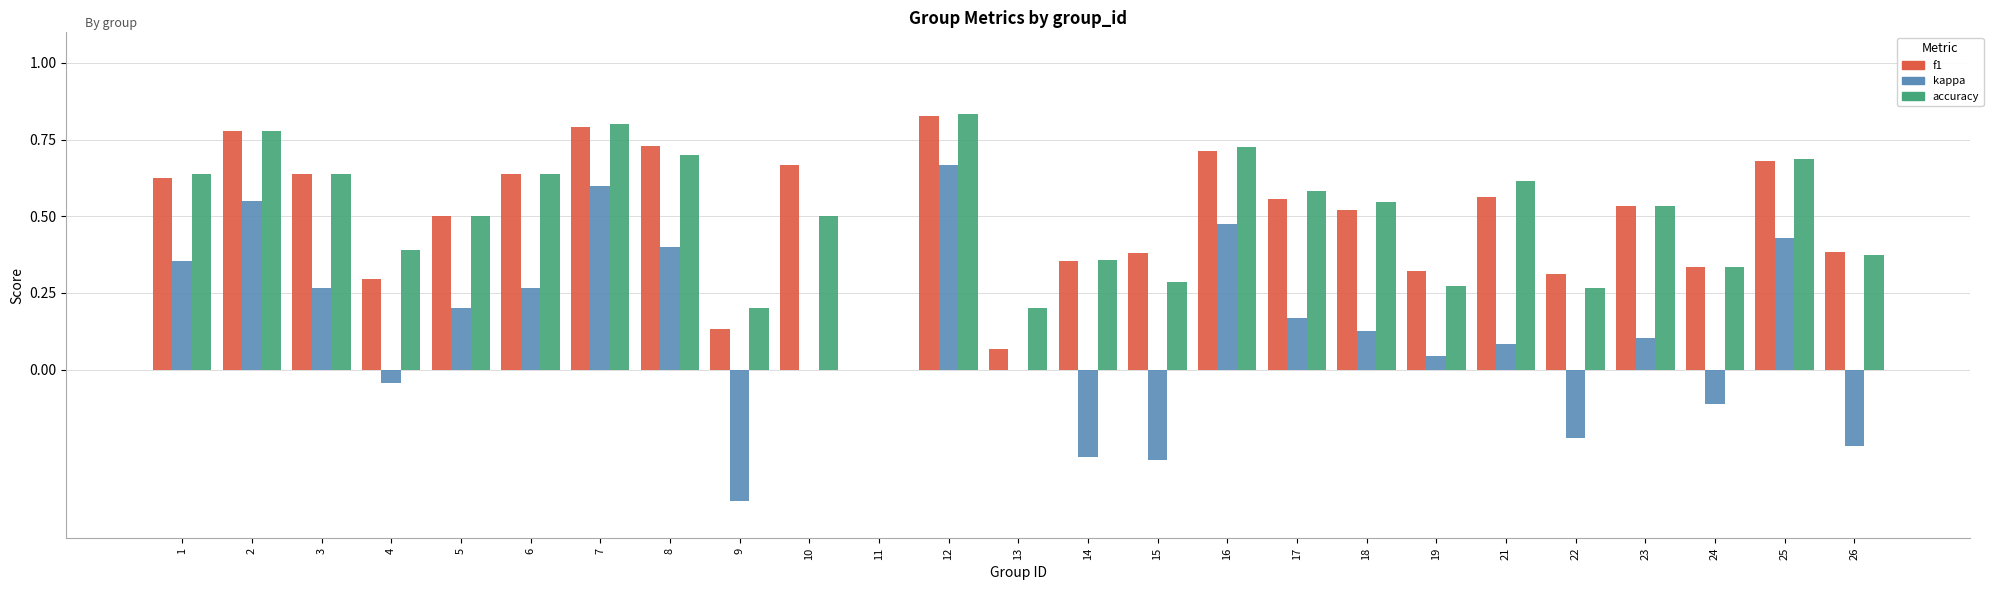

How many accuracy values are between 0 and 1?

25